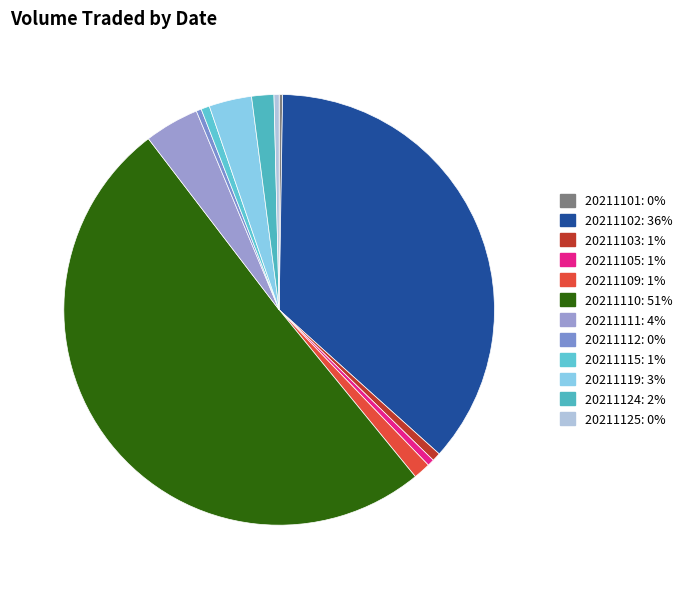

The 20211105 slice represents 11% of the pie. True or false?

False